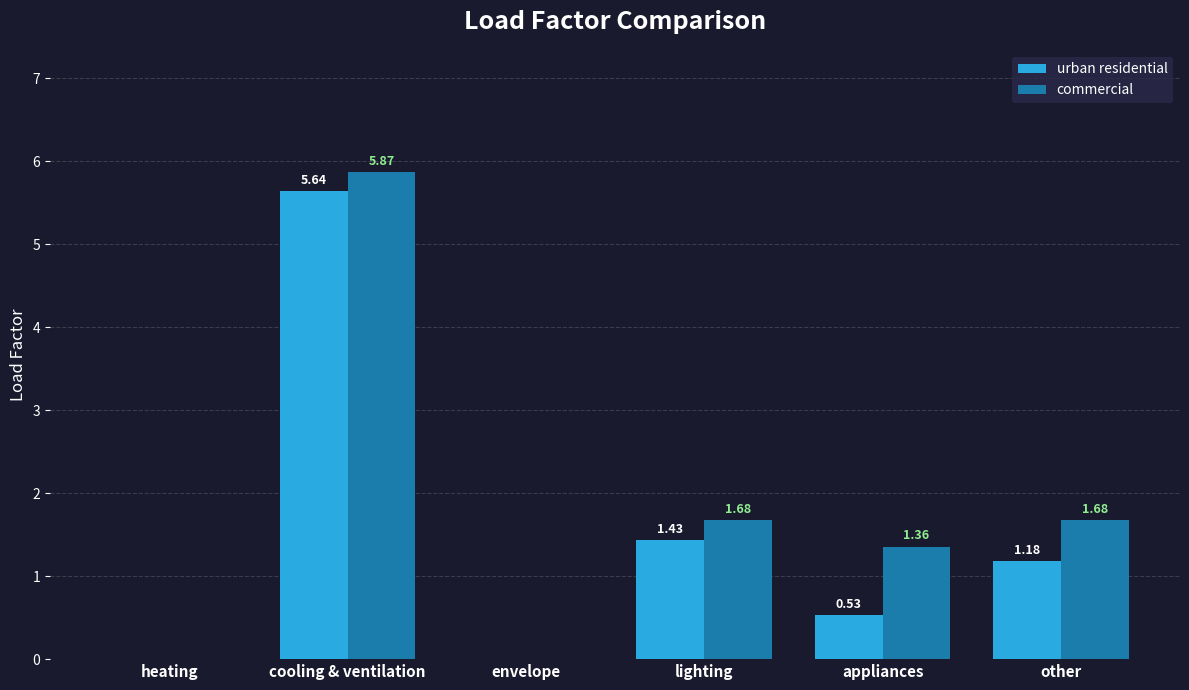

Which series has the largest total across all categories?

commercial